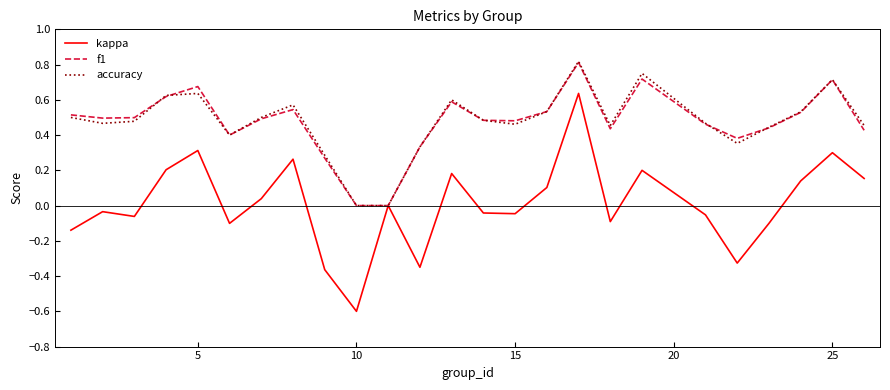

Which series has the widest spread of values?

kappa